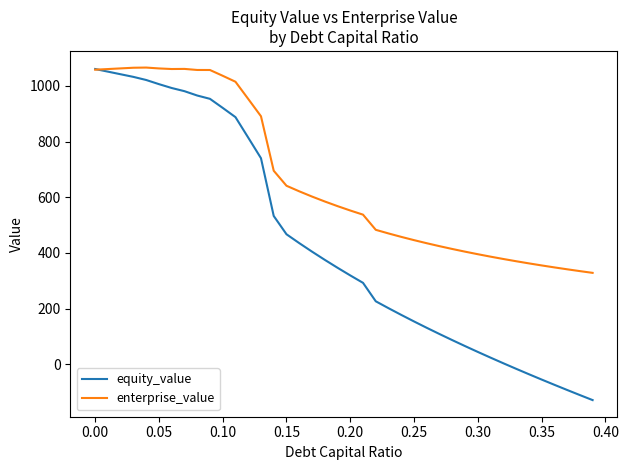

Which series has the widest spread of values?

equity_value